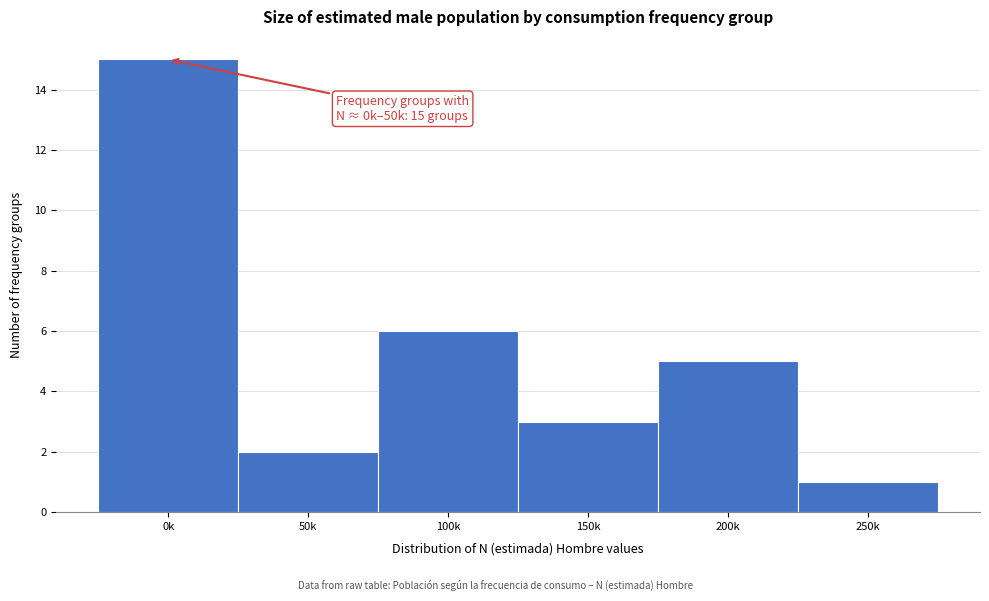

Reading left to right, what are all the values shown in this chart?

0k=15	50k=2	100k=6	150k=3	200k=5	250k=1